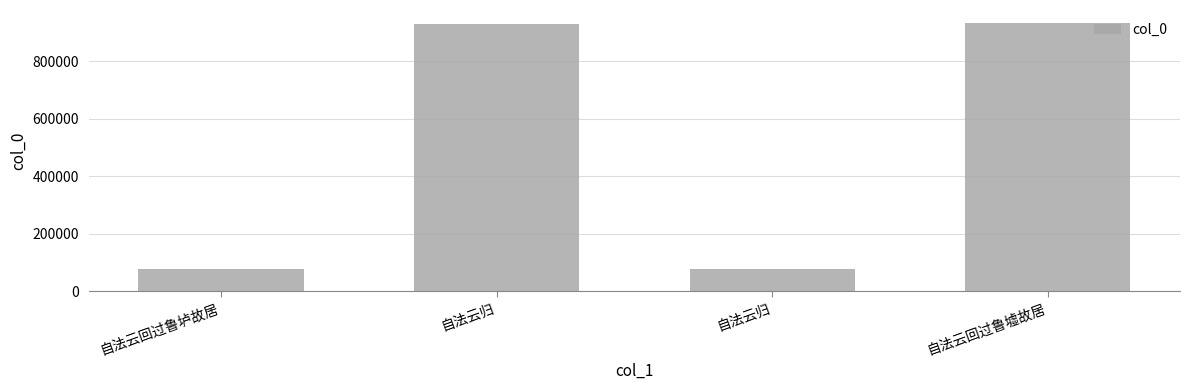

Is it true that the value at 自法云回过鲁垆故居 is 32305?

False